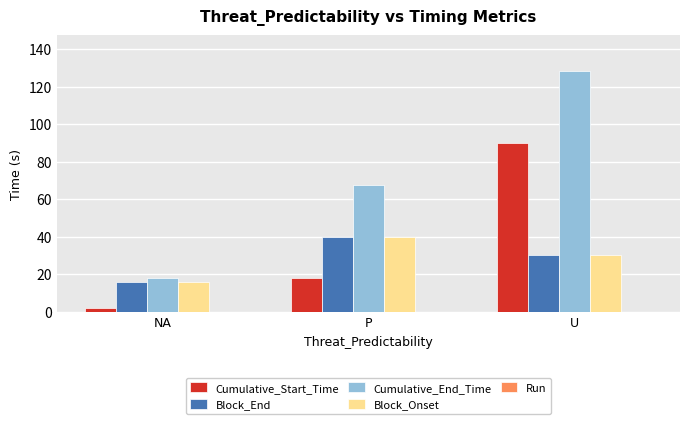

At which category does the chart reach its minimum across all series?

NA